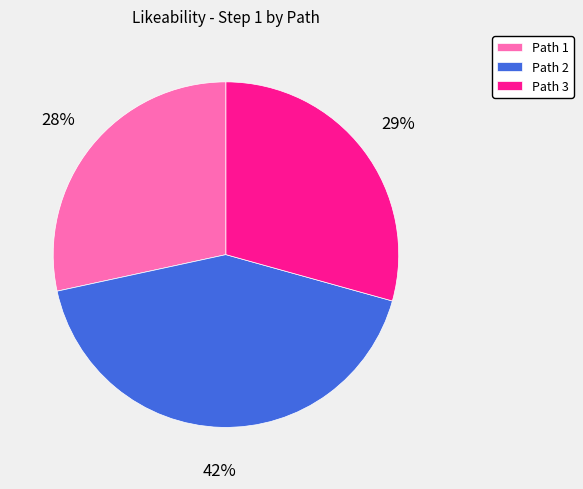

How many segments does this pie chart have?

3